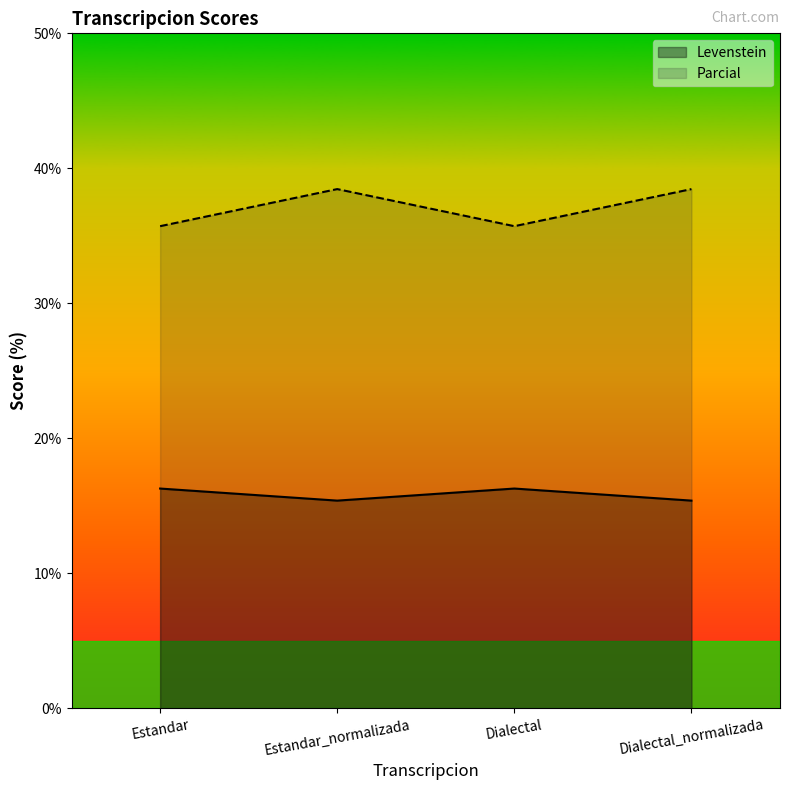

Reading left to right, transcribe all the data shown in this chart.

Levenstein: Estandar=16.3	Estandar_normalizada=15.4	Dialectal=16.3	Dialectal_normalizada=15.4
Parcial: Estandar=35.7	Estandar_normalizada=38.5	Dialectal=35.7	Dialectal_normalizada=38.5